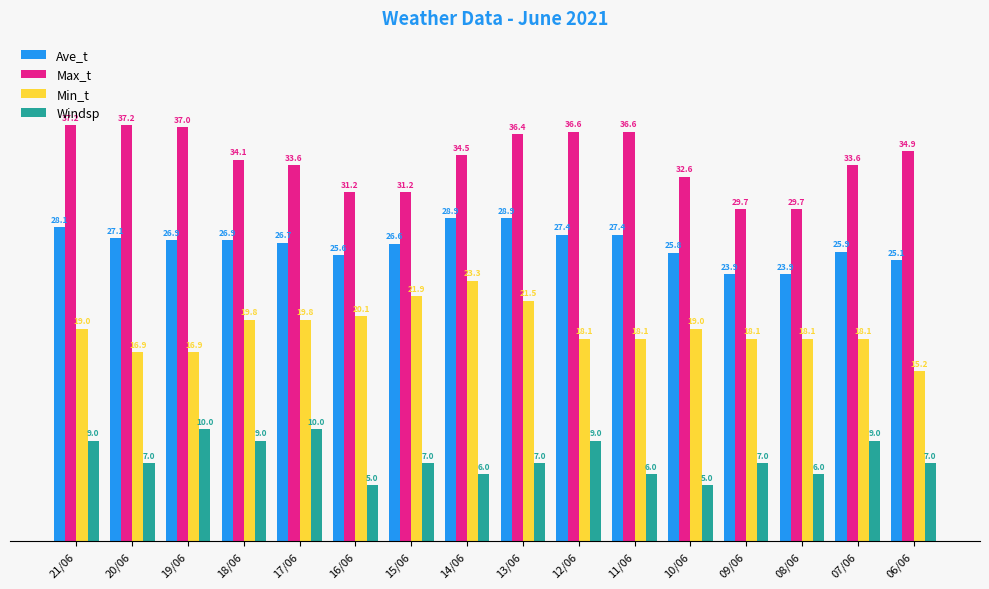

Which series has the largest total across all categories?

Max_t